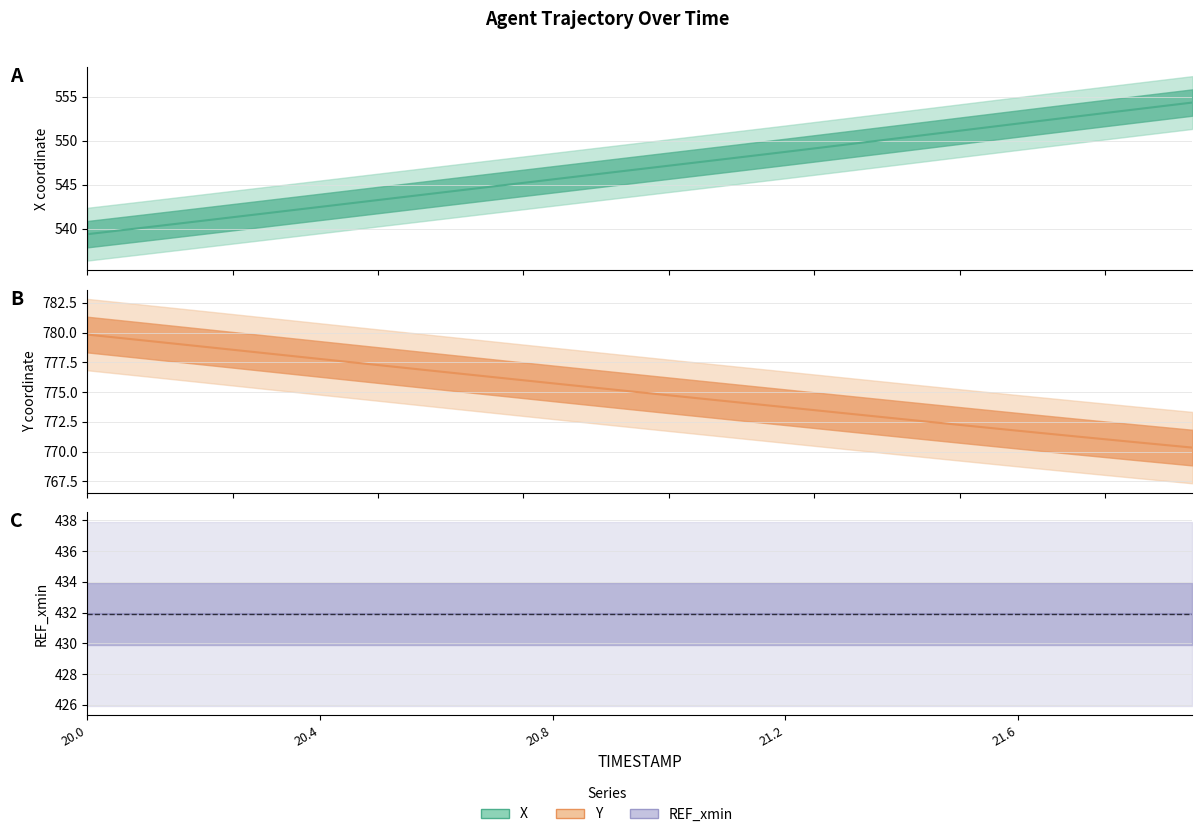

Which category has the highest value across all series?

20.0